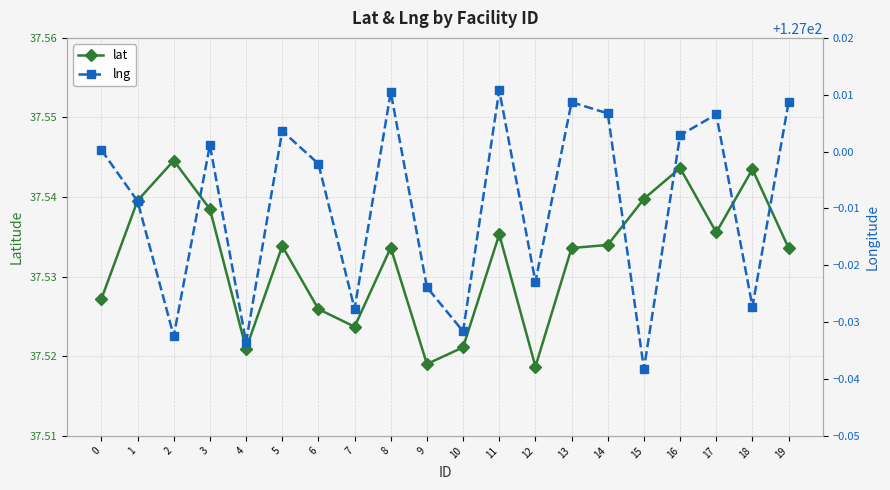

In lng, how many points are higher than both neighbors (excluding endpoints)?

6